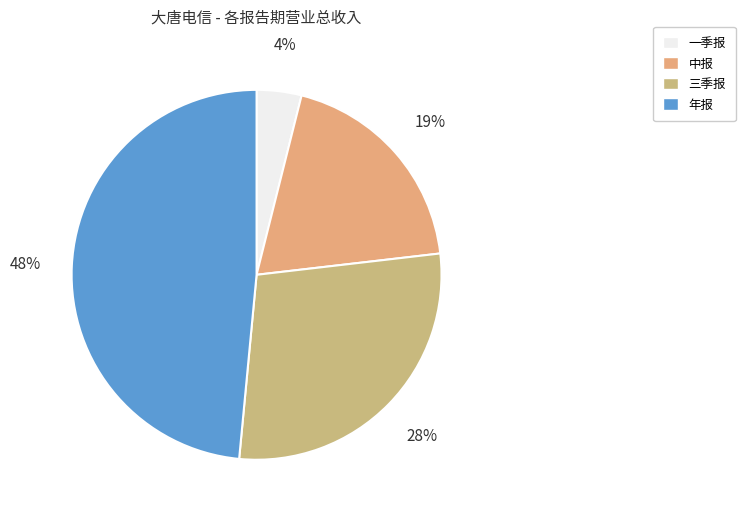

Which slice is the largest?

年报